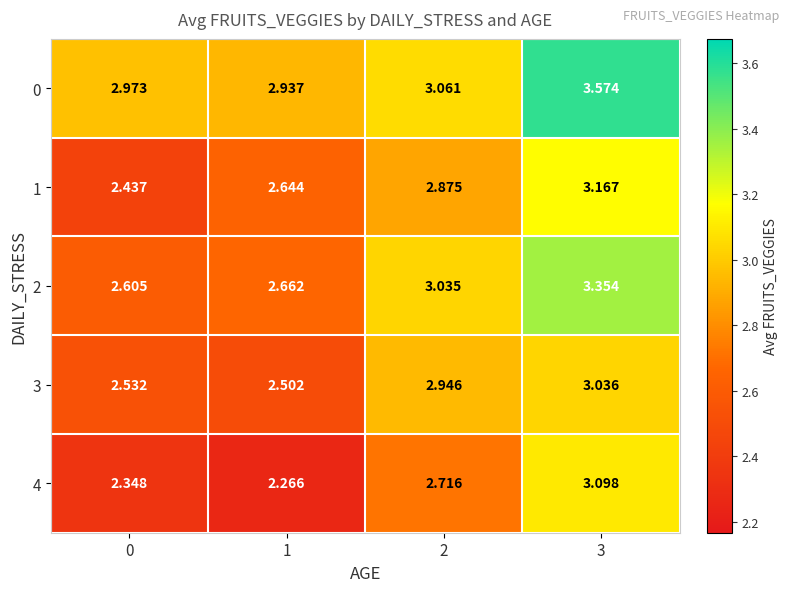

Which category has the highest value across all series?

3